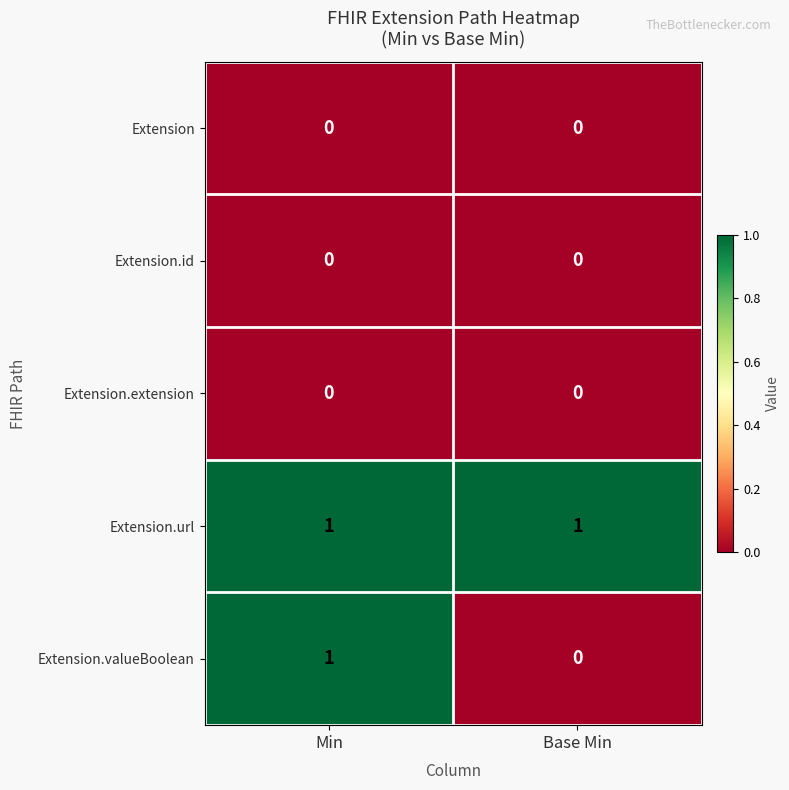

Reading left to right, what are all the values shown in this chart?

Extension: 0	0
Extension.id: 0	0
Extension.extension: 0	0
Extension.url: 1	1
Extension.valueBoolean: 1	0